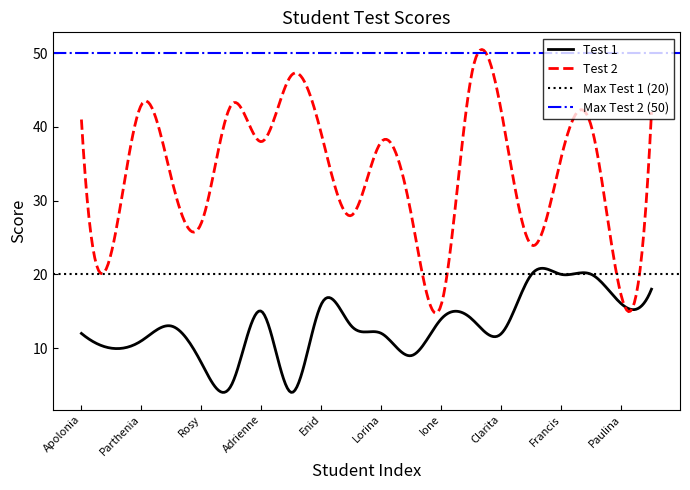

What is the lowest value of the Test 2 series?

14.7